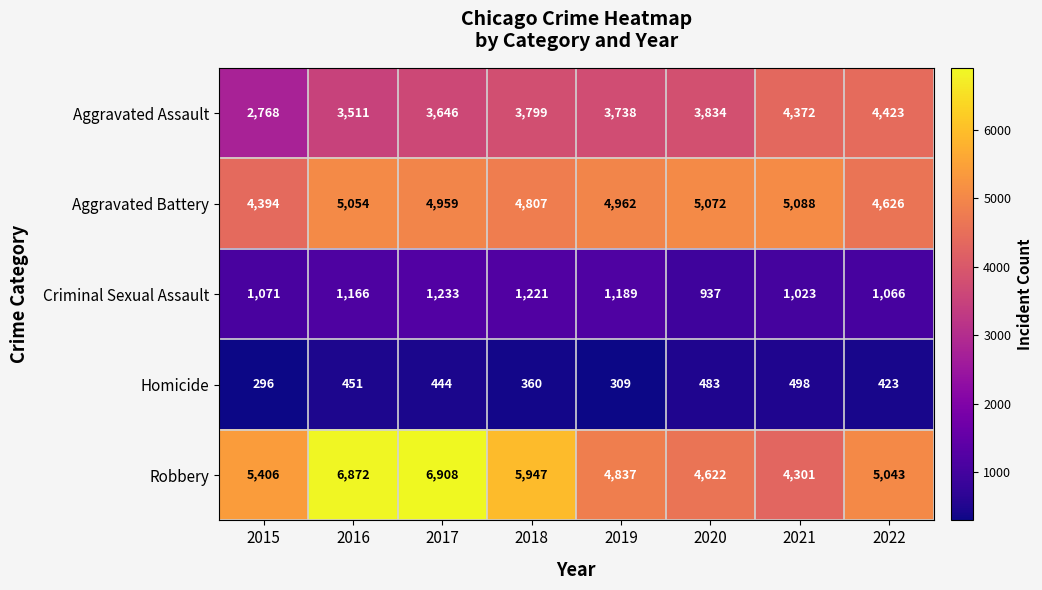

What is the average value of the Robbery series?

5492